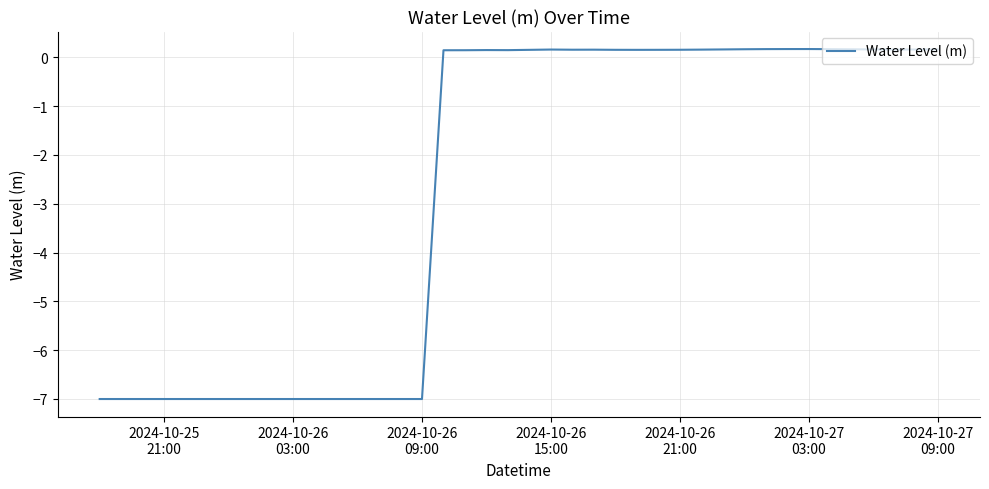

What is the greatest value displayed?

0.2